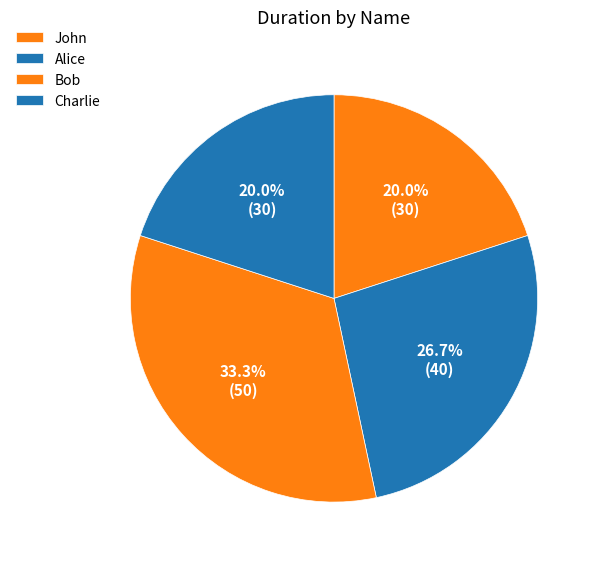

How many segments does this pie chart have?

4